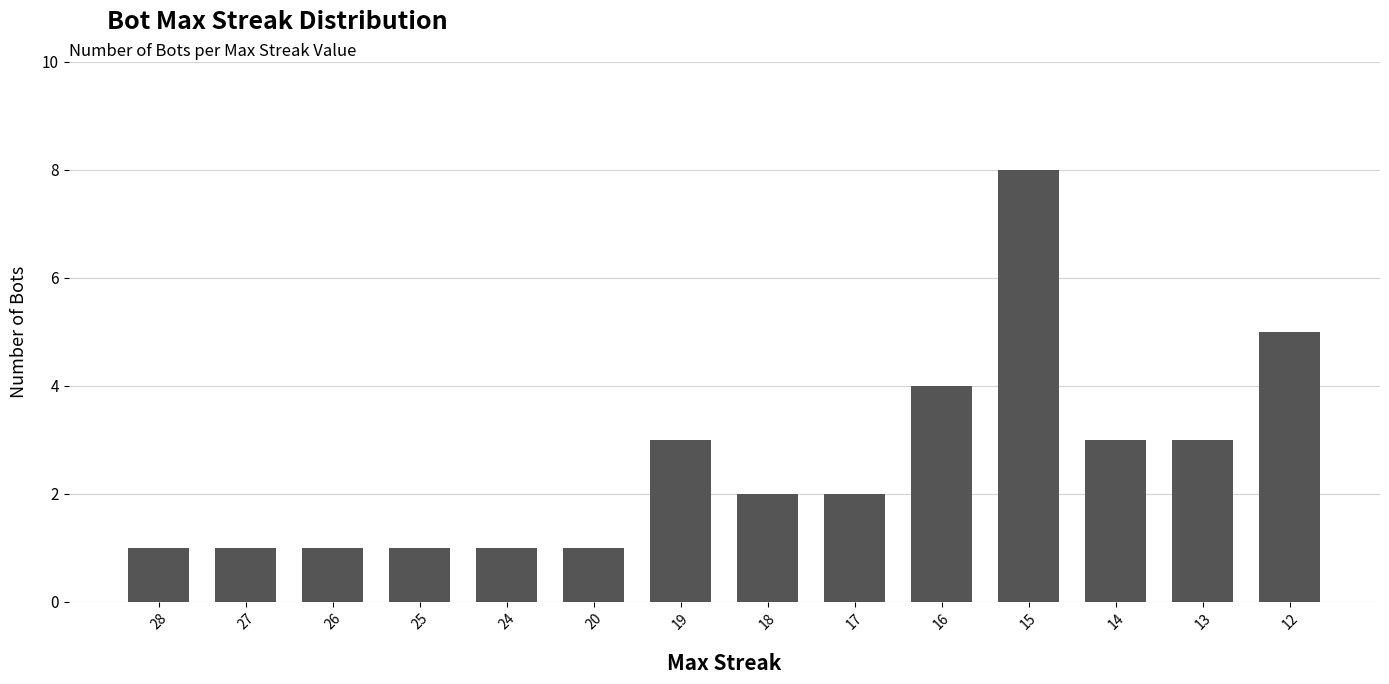

What is the greatest value displayed?

8